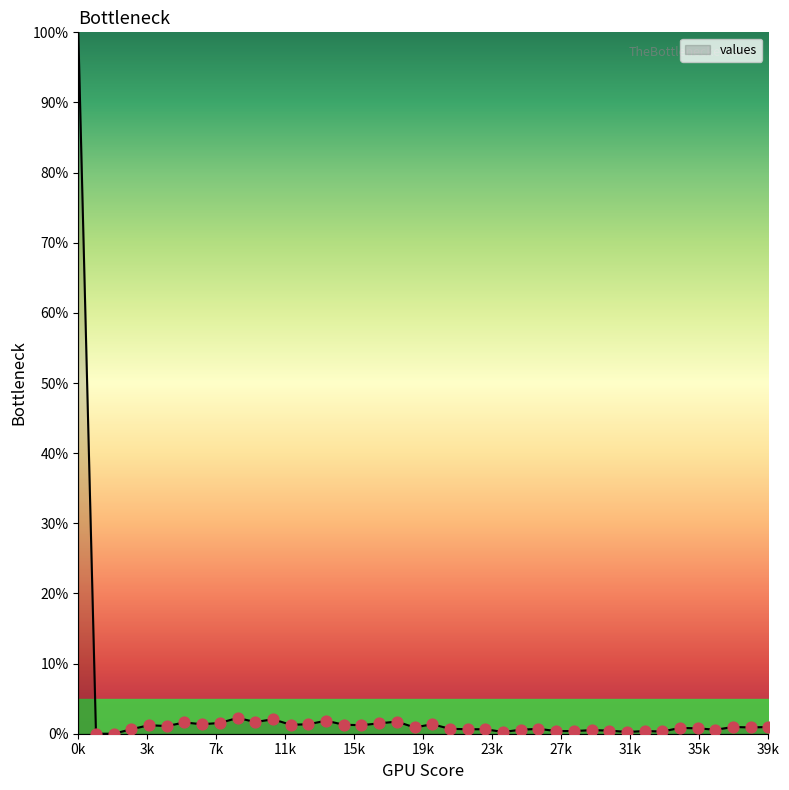

What is the difference between the maximum and minimum values?

100.0